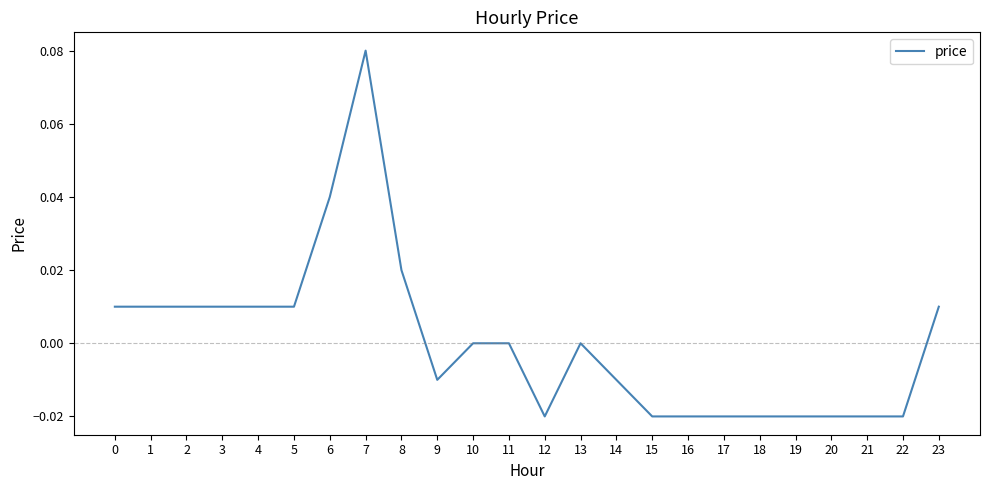

Which label corresponds to the largest value in the chart?

7